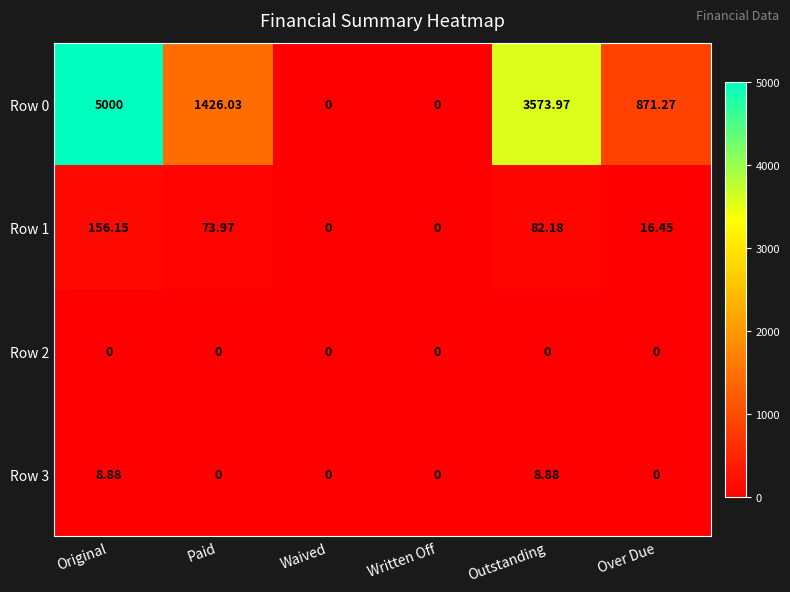

How many data points does each series have?

6